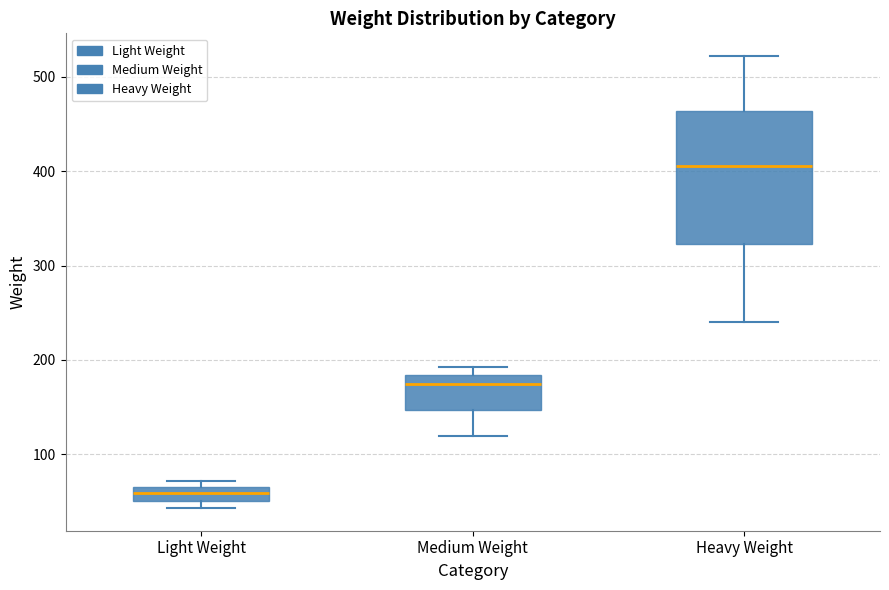

Where does the lower whisker of the box for Medium Weight end on the y-axis? The values are not printed on the chart, so give them approximately, as read against the axis.

120